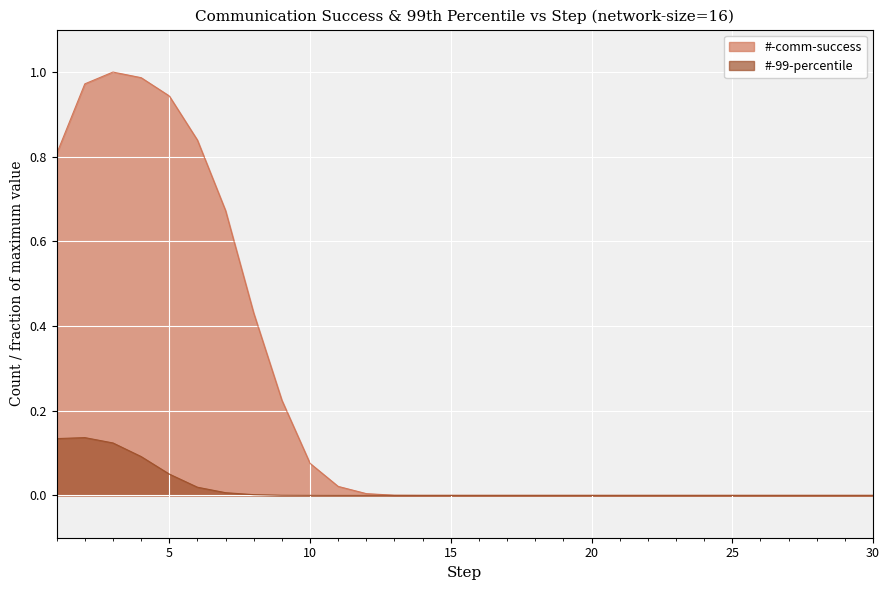

True or false: #-99-percentile has more than 2 interior local peaks.

False